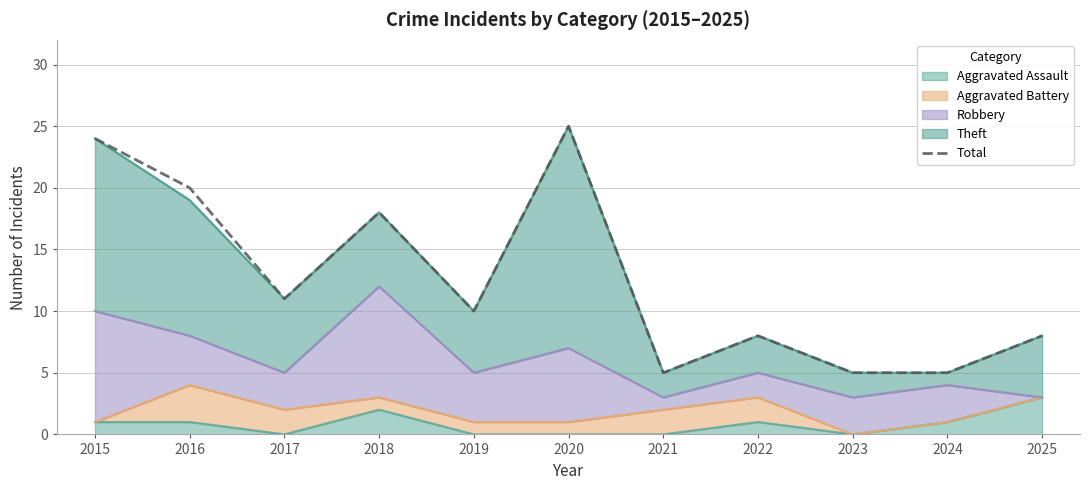

Read the value at 2015.

24